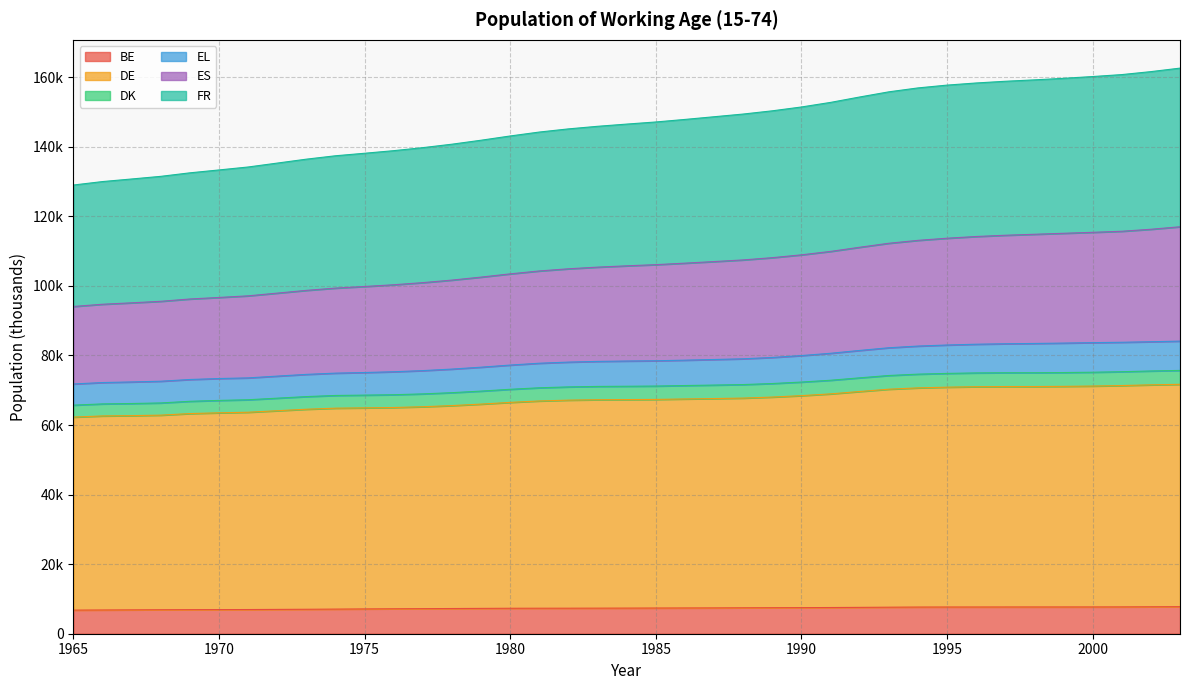

At which category is the sum across all series the highest?

2003